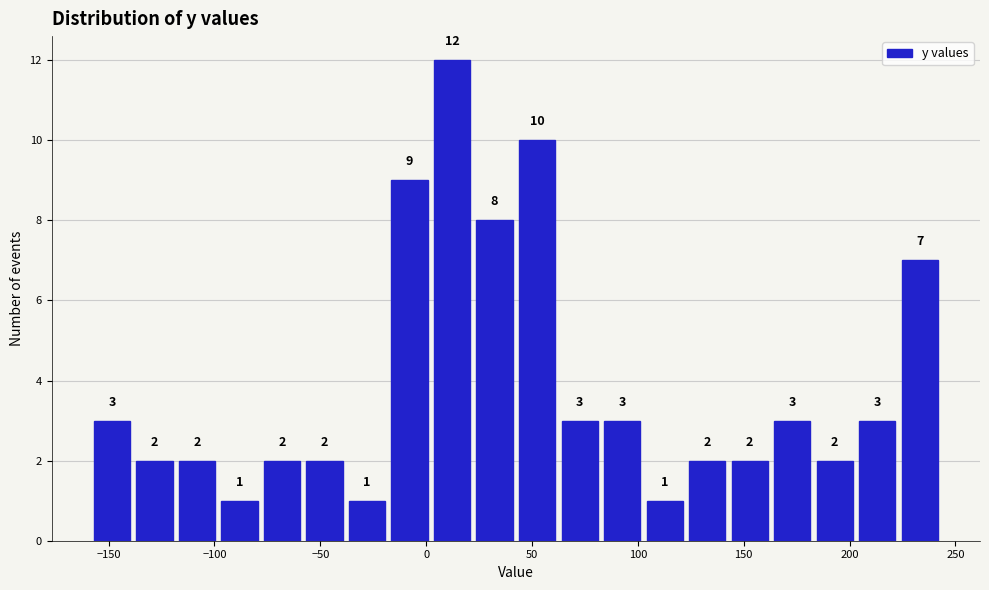

What is the height of the bar covering -40 to -20 on the x-axis? The bar edges are not printed on the chart, so give them approximately, as read against the axis.

1